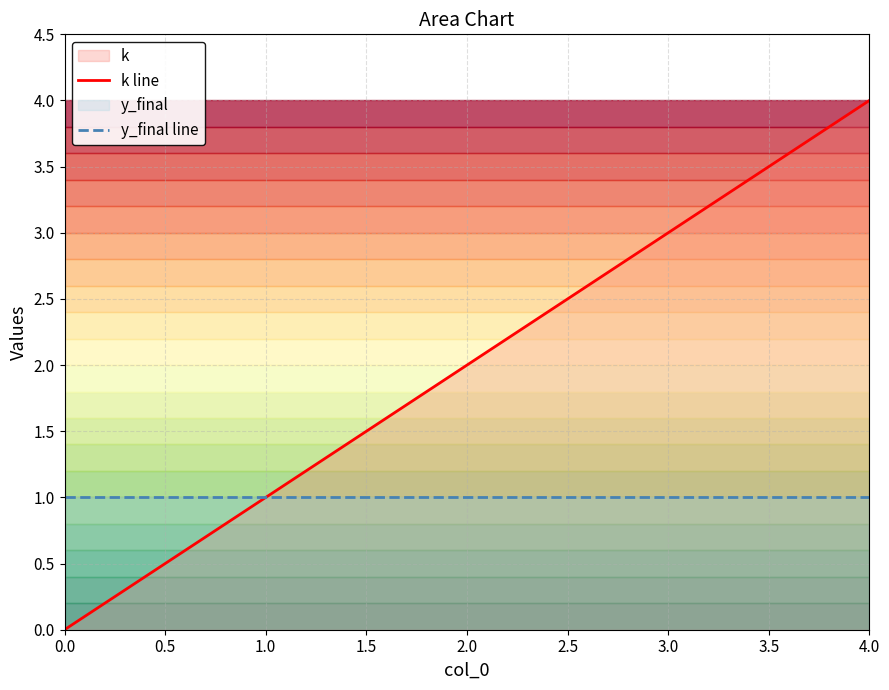

True or false: y_final line and k line cross at least once.

False